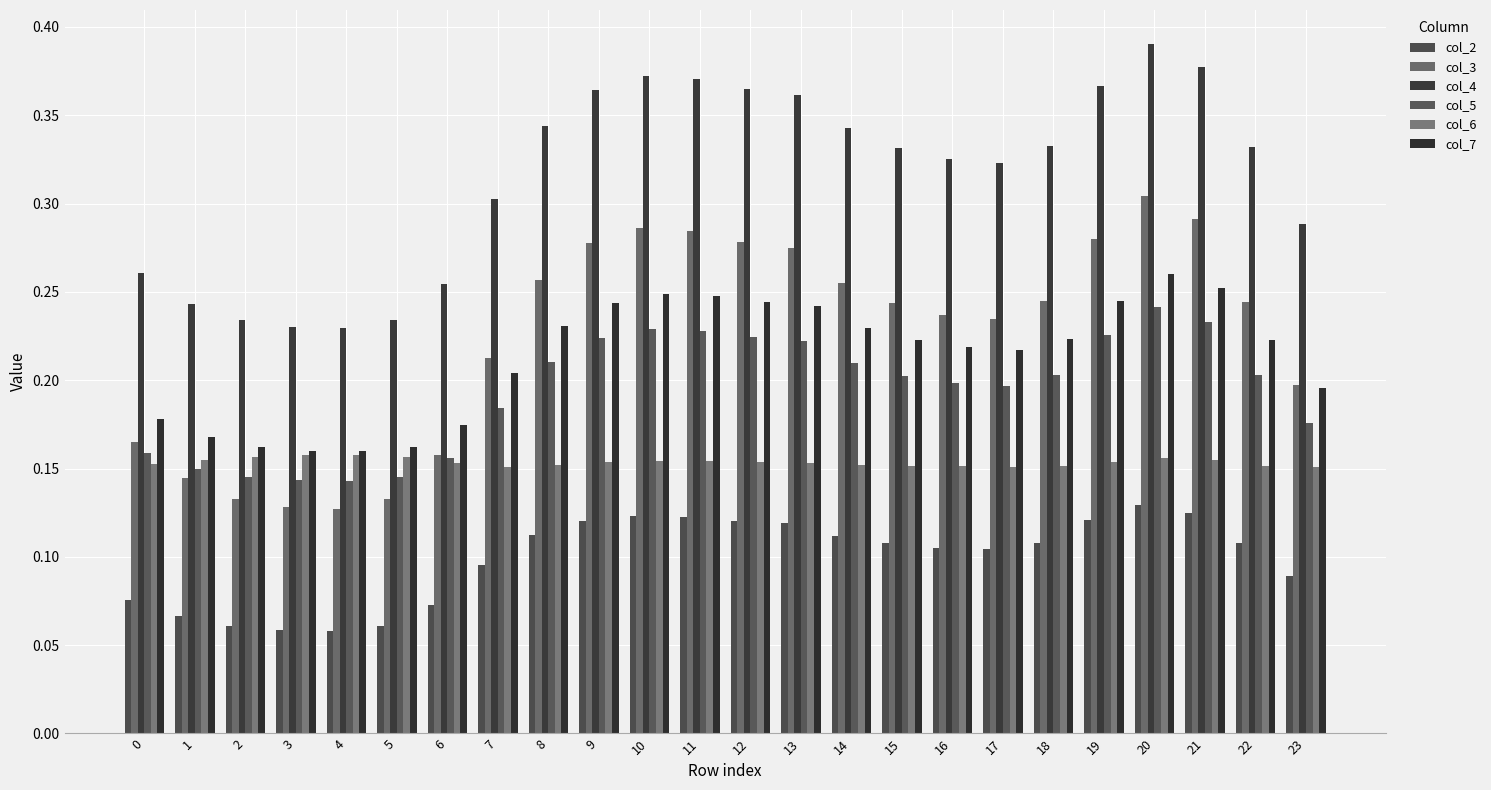

Which series has the largest total across all categories?

col_4